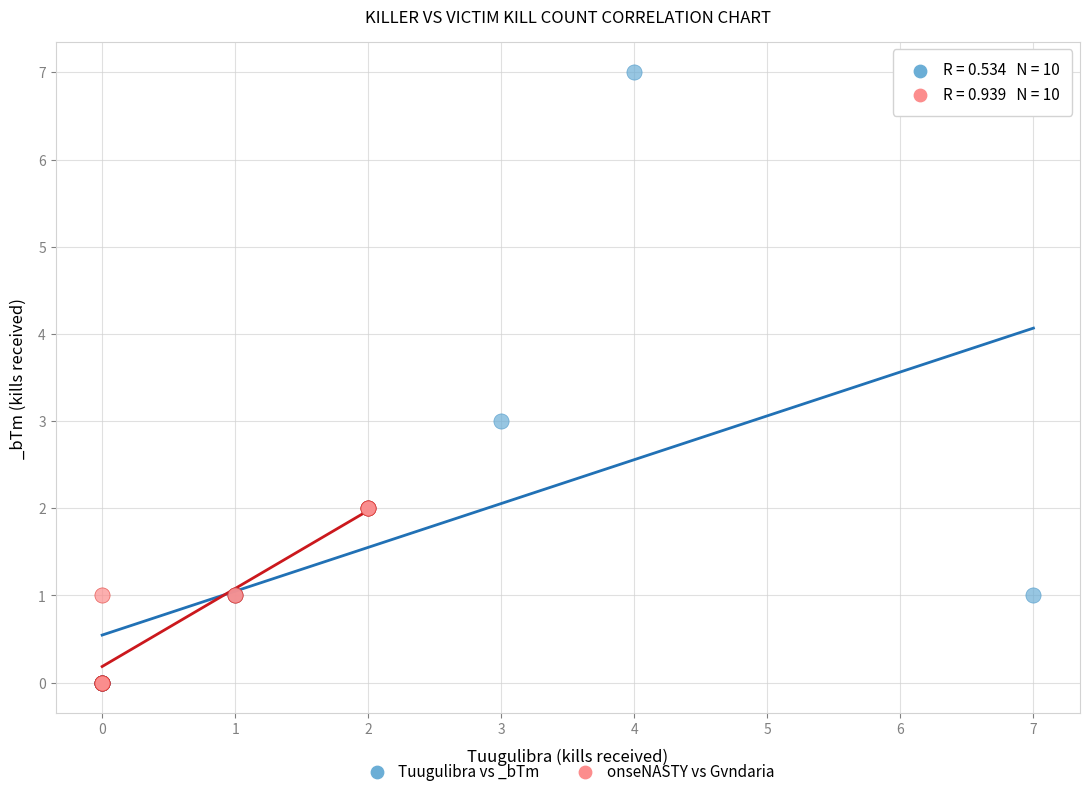

Which series has the largest Y range (max minus min)?

Tuugulibra vs _bTm